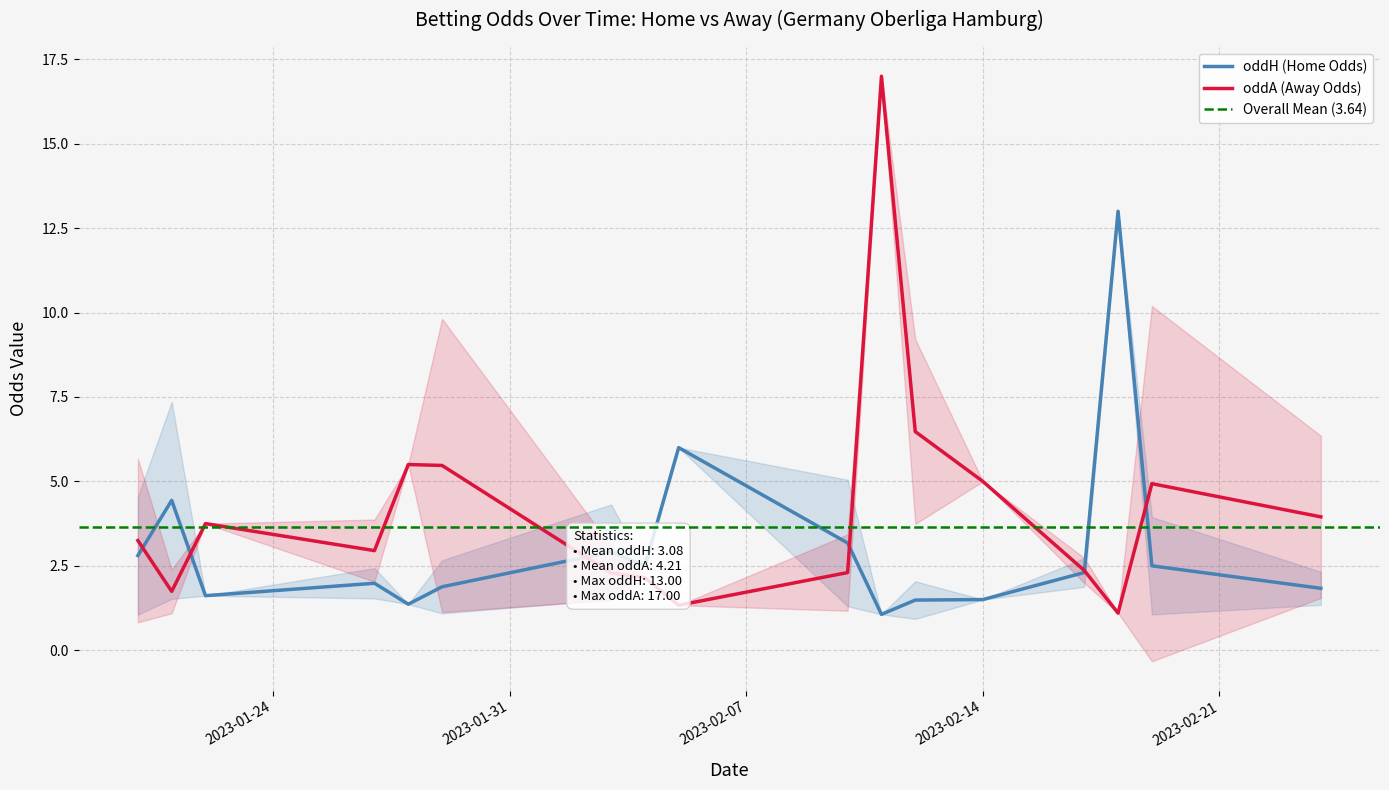

Which series ends up on top after the final intersection of oddH_op and oddA?

oddA